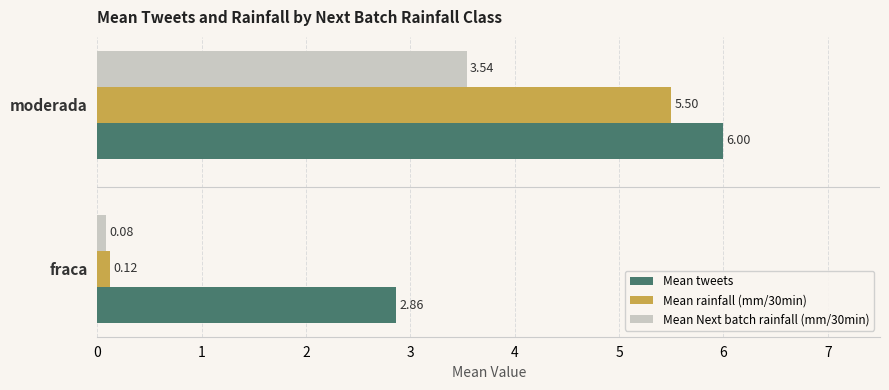

Is the value of Mean tweets at fraca greater than the value of Mean Next batch rainfall (mm/30min) at moderada?

No